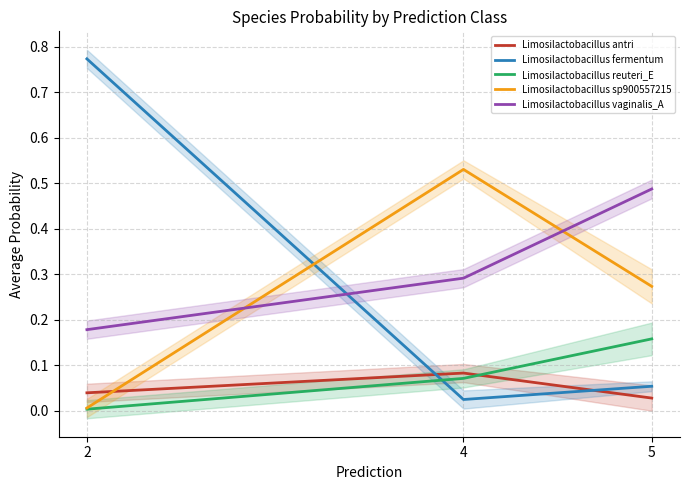

What are all the series names shown in the legend?

Limosilactobacillus antri, Limosilactobacillus fermentum, Limosilactobacillus reuteri_E, Limosilactobacillus sp900557215, Limosilactobacillus vaginalis_A